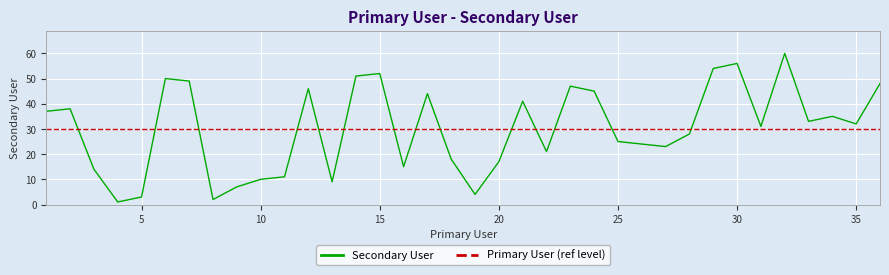

What is the minimum value shown in the chart?

1